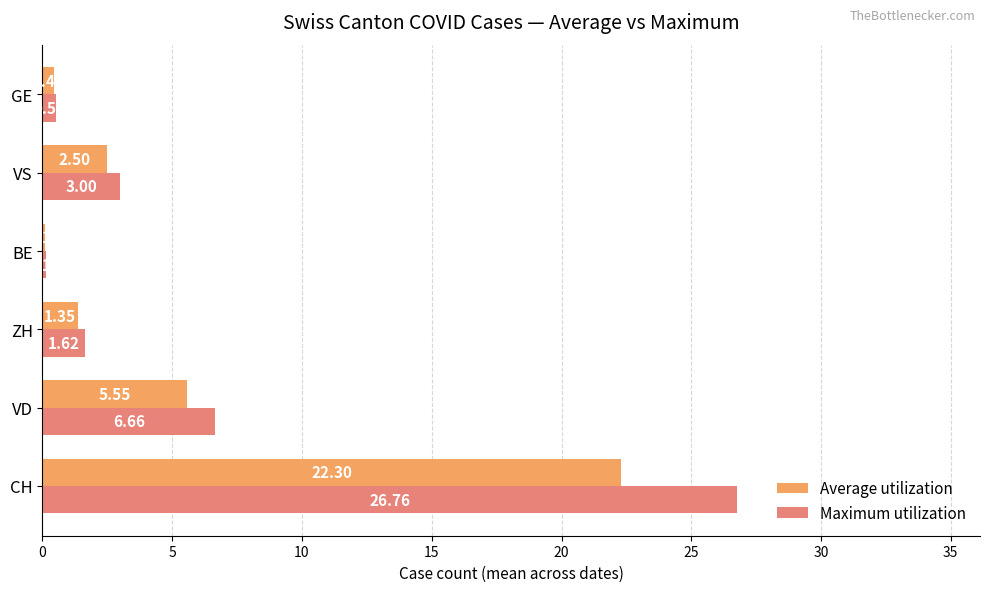

At which label does Maximum utilization reach its peak?

CH